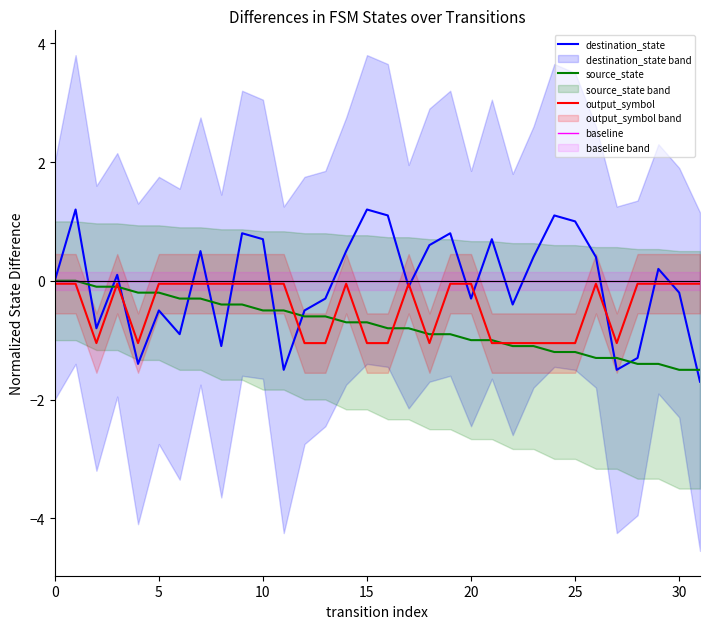

Reading left to right, transcribe all the data shown in this chart.

destination_state: 0.0	1.2	-0.8	0.1	-1.4	-0.5	-0.9	0.5	-1.1	0.8	0.7	-1.5	-0.5	-0.3	0.5	1.2	1.1	-0.1	0.6	0.8	-0.3	0.7	-0.4	0.4	1.1	1.0	0.4	-1.5	-1.3	0.2	-0.2	-1.7
source_state: -0.0	-0.0	-0.1	-0.1	-0.2	-0.2	-0.3	-0.3	-0.4	-0.4	-0.5	-0.5	-0.6	-0.6	-0.7	-0.7	-0.8	-0.8	-0.9	-0.9	-1.0	-1.0	-1.1	-1.1	-1.2	-1.2	-1.3	-1.3	-1.4	-1.4	-1.5	-1.5
output_symbol: -0.1	-0.1	-1.1	-0.1	-1.1	-0.1	-0.1	-0.1	-0.1	-0.1	-0.1	-0.1	-1.1	-1.1	-0.1	-1.1	-1.1	-0.1	-1.1	-0.1	-0.1	-1.1	-1.1	-1.1	-1.1	-1.1	-0.1	-1.1	-0.1	-0.1	-0.1	-0.1
baseline: 0.0	0.0	0.0	0.0	0.0	0.0	0.0	0.0	0.0	0.0	0.0	0.0	0.0	0.0	0.0	0.0	0.0	0.0	0.0	0.0	0.0	0.0	0.0	0.0	0.0	0.0	0.0	0.0	0.0	0.0	0.0	0.0